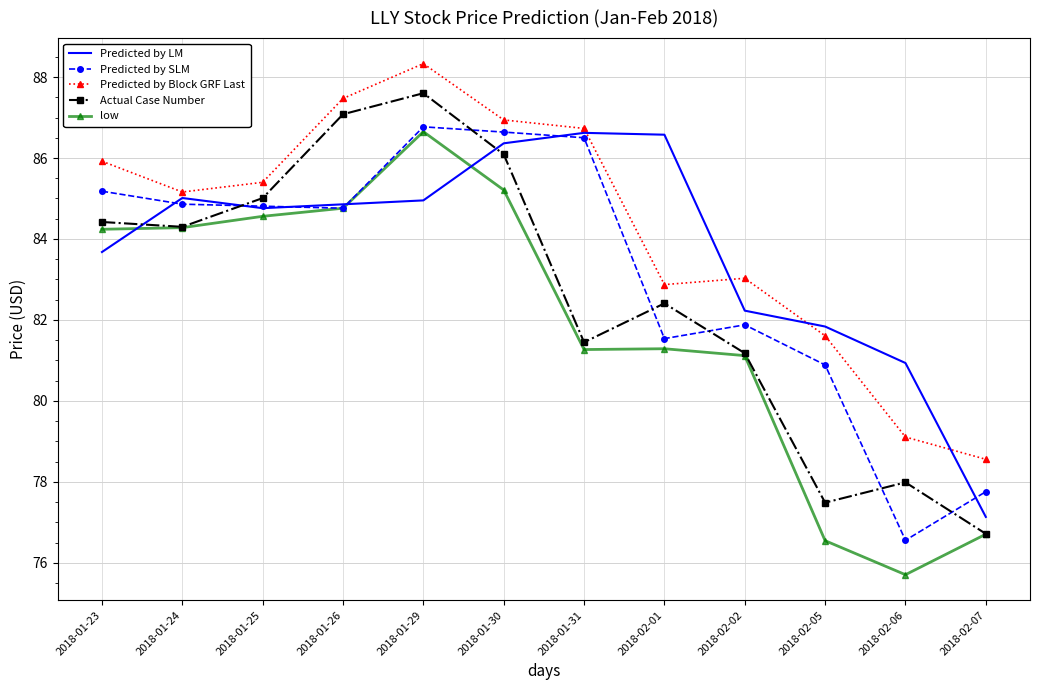

The value of Predicted by Block GRF Last at 2018-02-02 is 32.3. True or false?

False